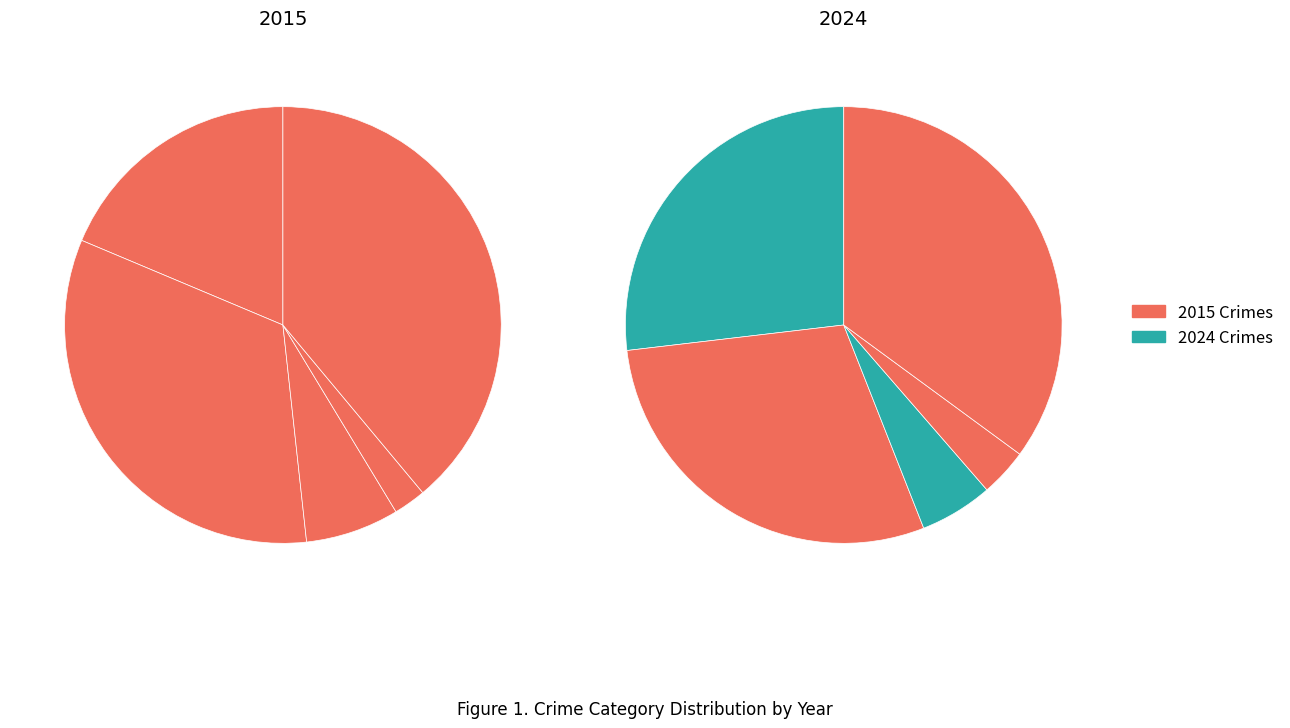

To the nearest percent, what portion does 4 represent?

39%